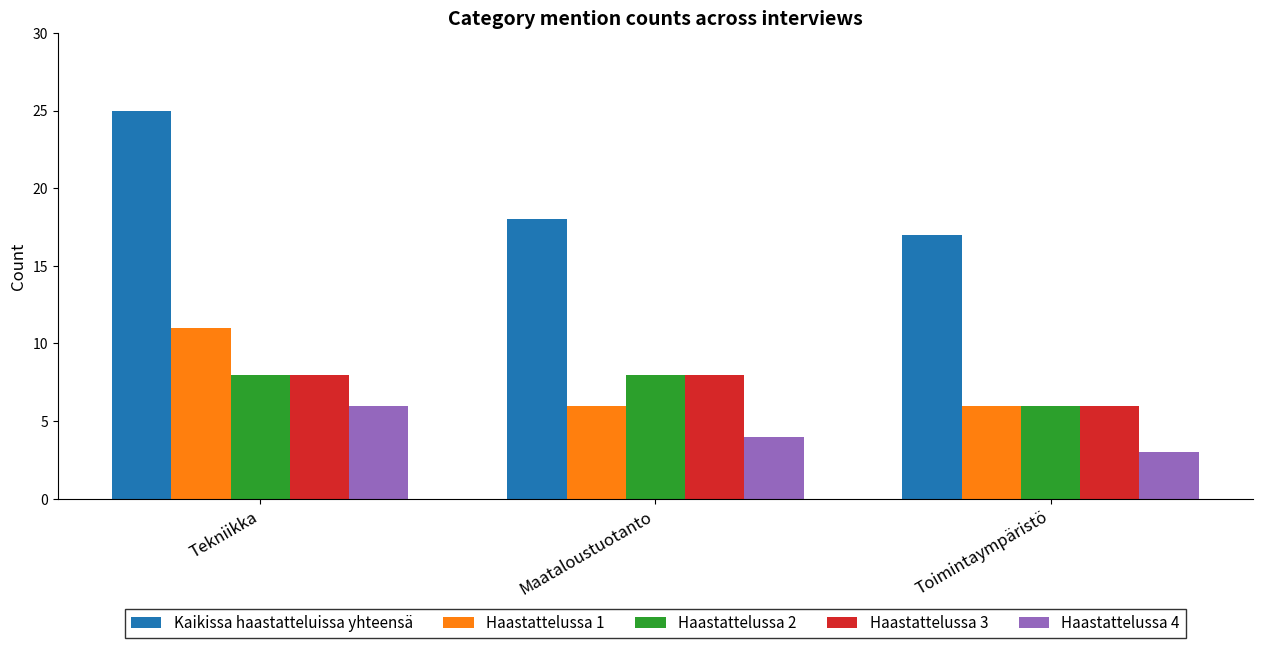

At which category does the chart reach its peak across all series?

Tekniikka